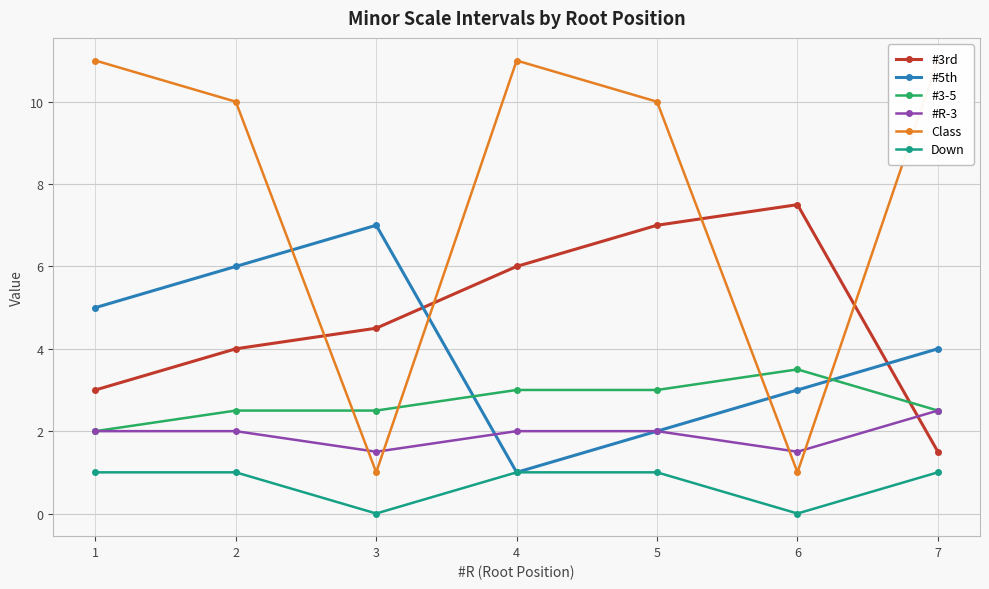

At which label is #3-5 closest to 2?

1